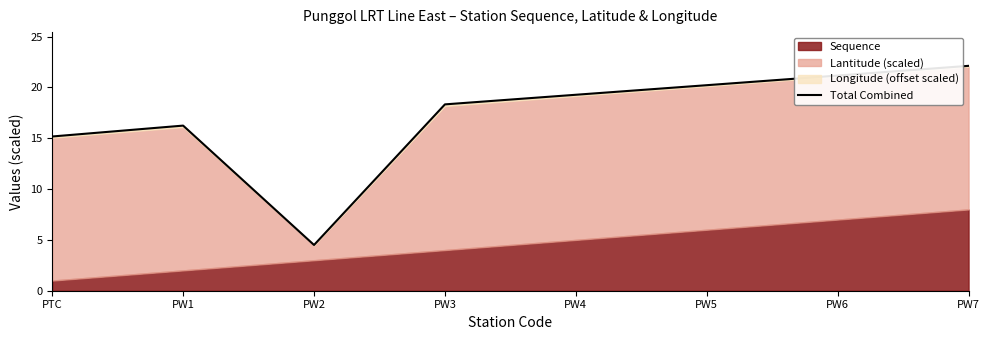

Where is the first local maximum?

PW1